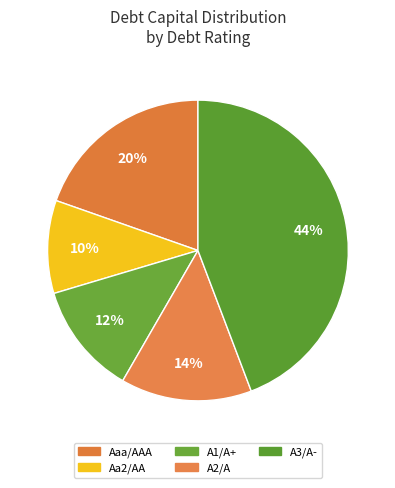

Rank the categories by value from highest to lowest.

A3/A-, Aaa/AAA, A2/A, A1/A+, Aa2/AA